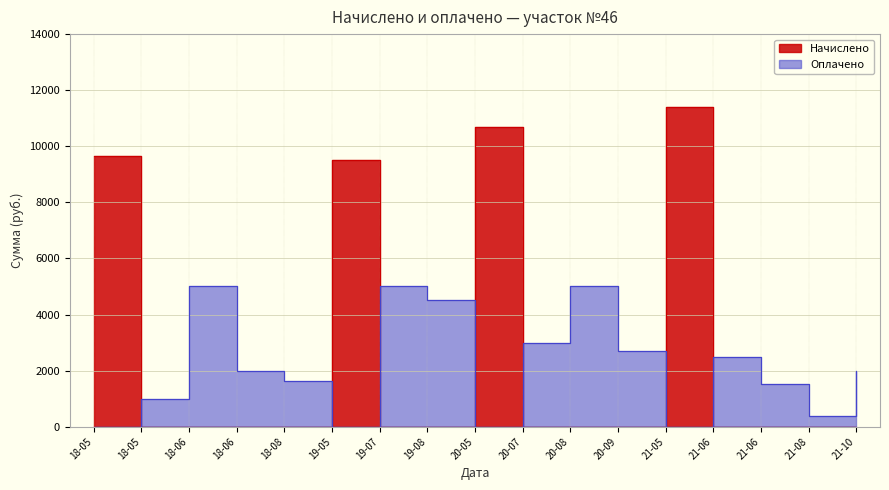

In Оплачено, how many points are higher than both neighbors (excluding endpoints)?

4